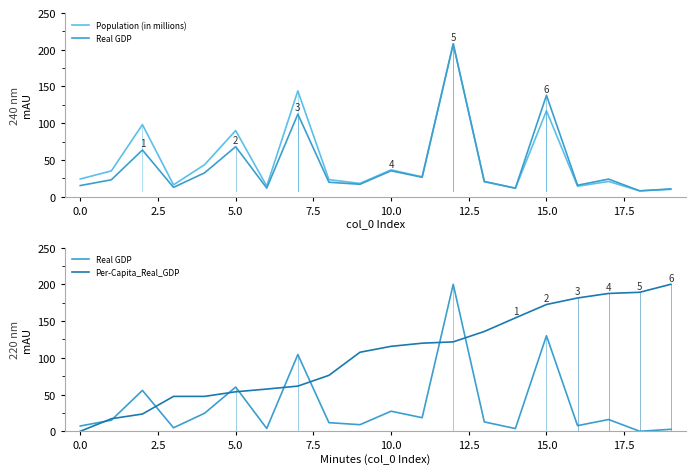

Which label corresponds to the largest value in the chart?

12